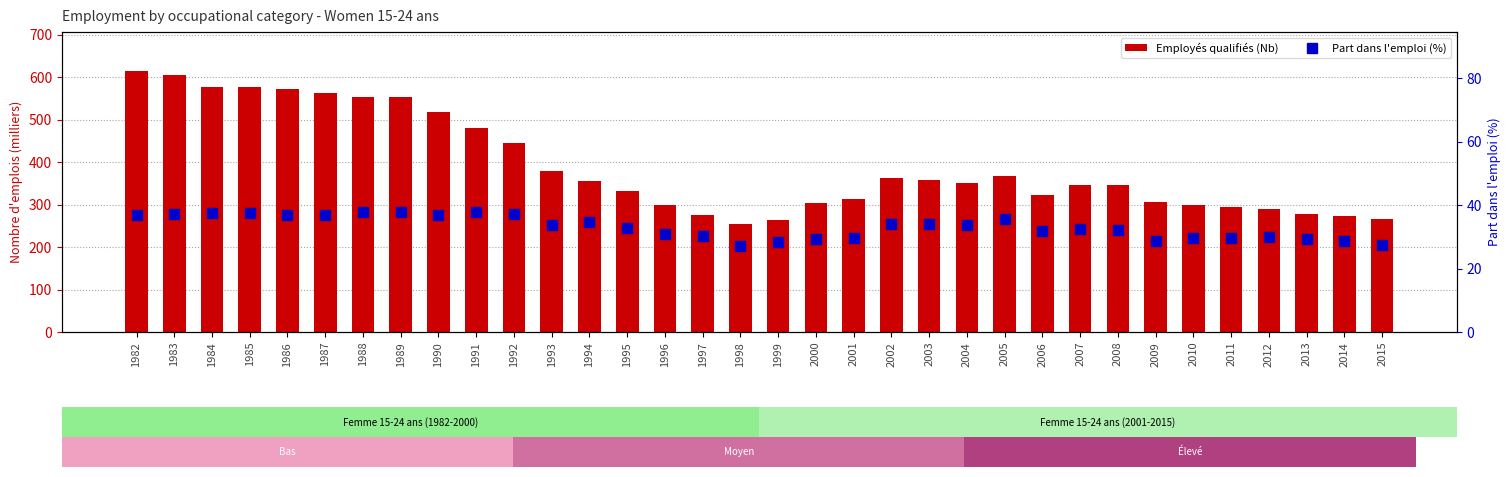

Which series has the largest total across all categories?

Employés qualifiés (Nb)